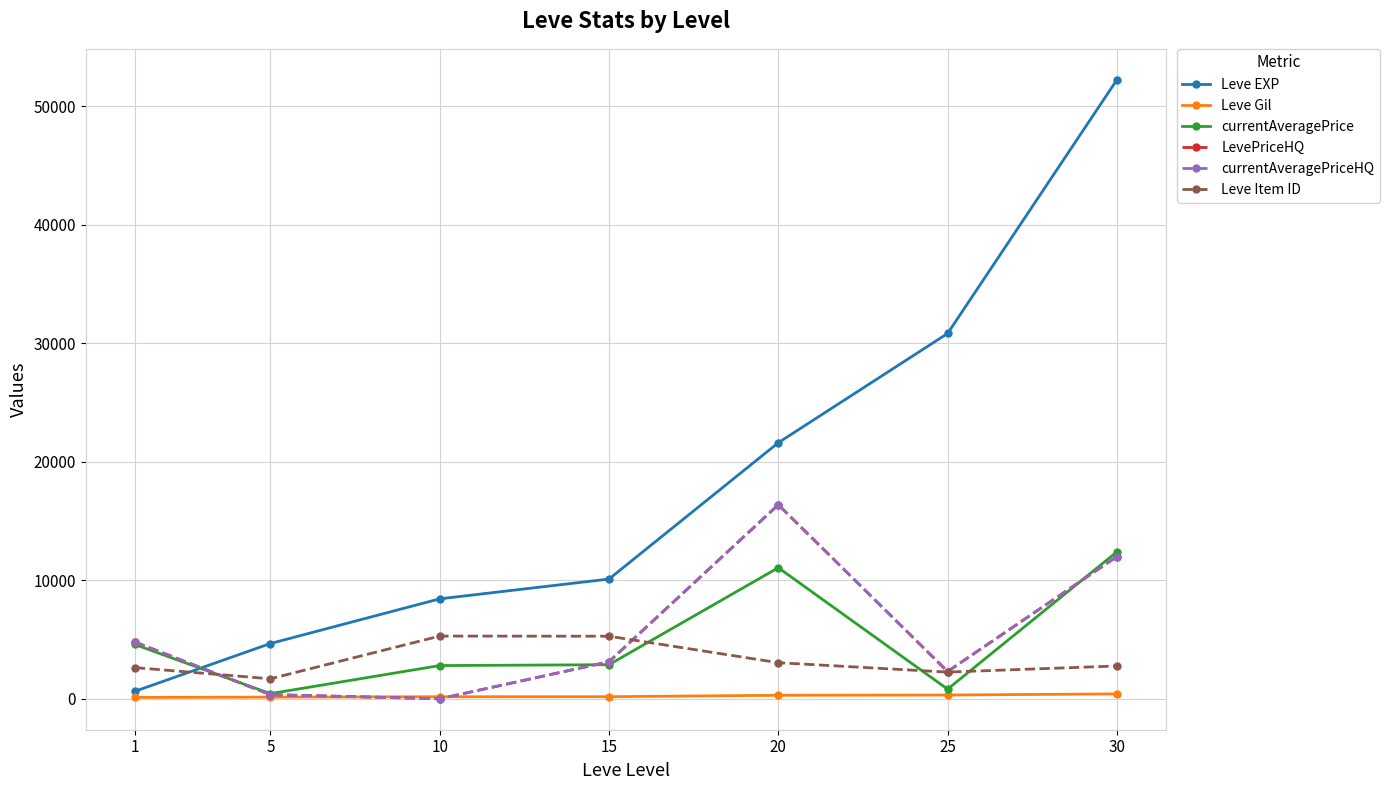

Does the chart have visible grid lines?

Yes